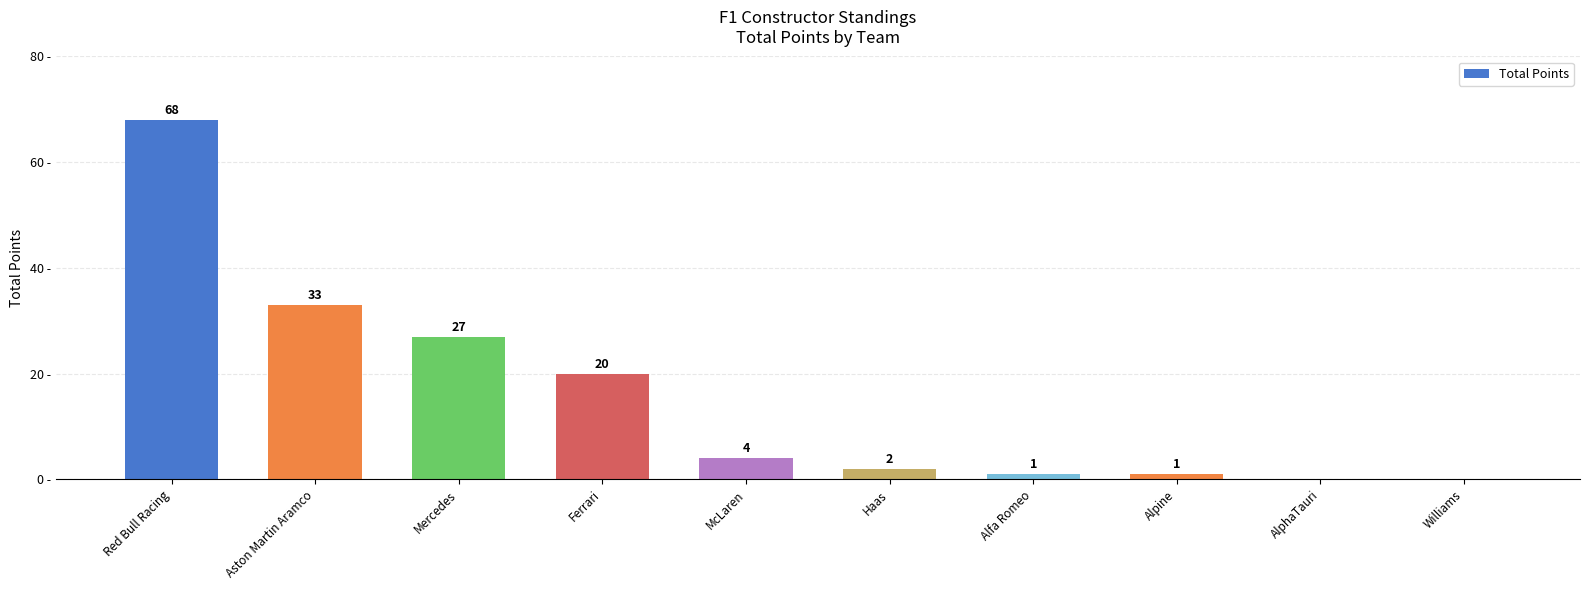

Which category has the highest value across all series?

Red Bull Racing